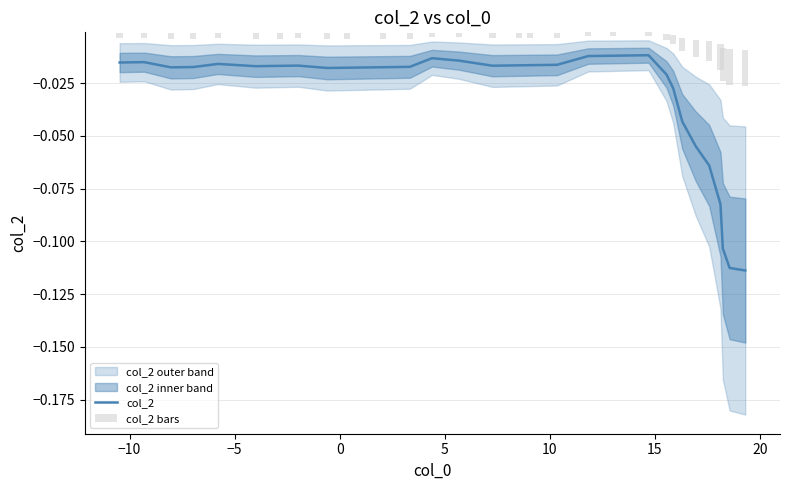

Reading right to left, list all the values displayed in this chart.

col_2: -0.1	-0.1	-0.1	-0.1	-0.1	-0.1	-0.0	-0.0	-0.0	-0.0	-0.0	-0.0	-0.0	-0.0	-0.0	-0.0	-0.0	-0.0	-0.0	-0.0	-0.0	-0.0	-0.0	-0.0	-0.0	-0.0	-0.0	-0.0	-0.0	-0.0
col_2 bars: -0.0	-0.0	-0.0	-0.0	-0.0	-0.0	-0.0	-0.0	-0.0	-0.0	-0.0	-0.0	-0.0	-0.0	-0.0	-0.0	-0.0	-0.0	-0.0	-0.0	-0.0	-0.0	-0.0	-0.0	-0.0	-0.0	-0.0	-0.0	-0.0	-0.0